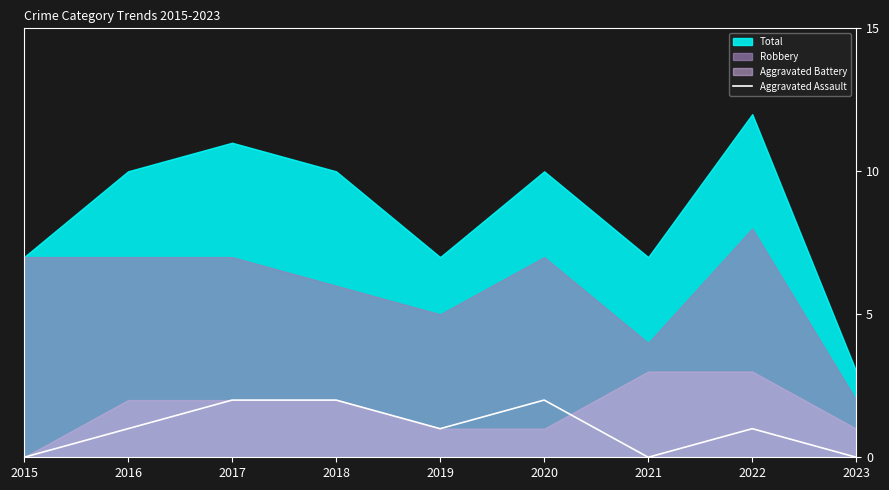

Reading right to left, what are all the values shown in this chart?

0	1	0	2	1	2	2	1	0